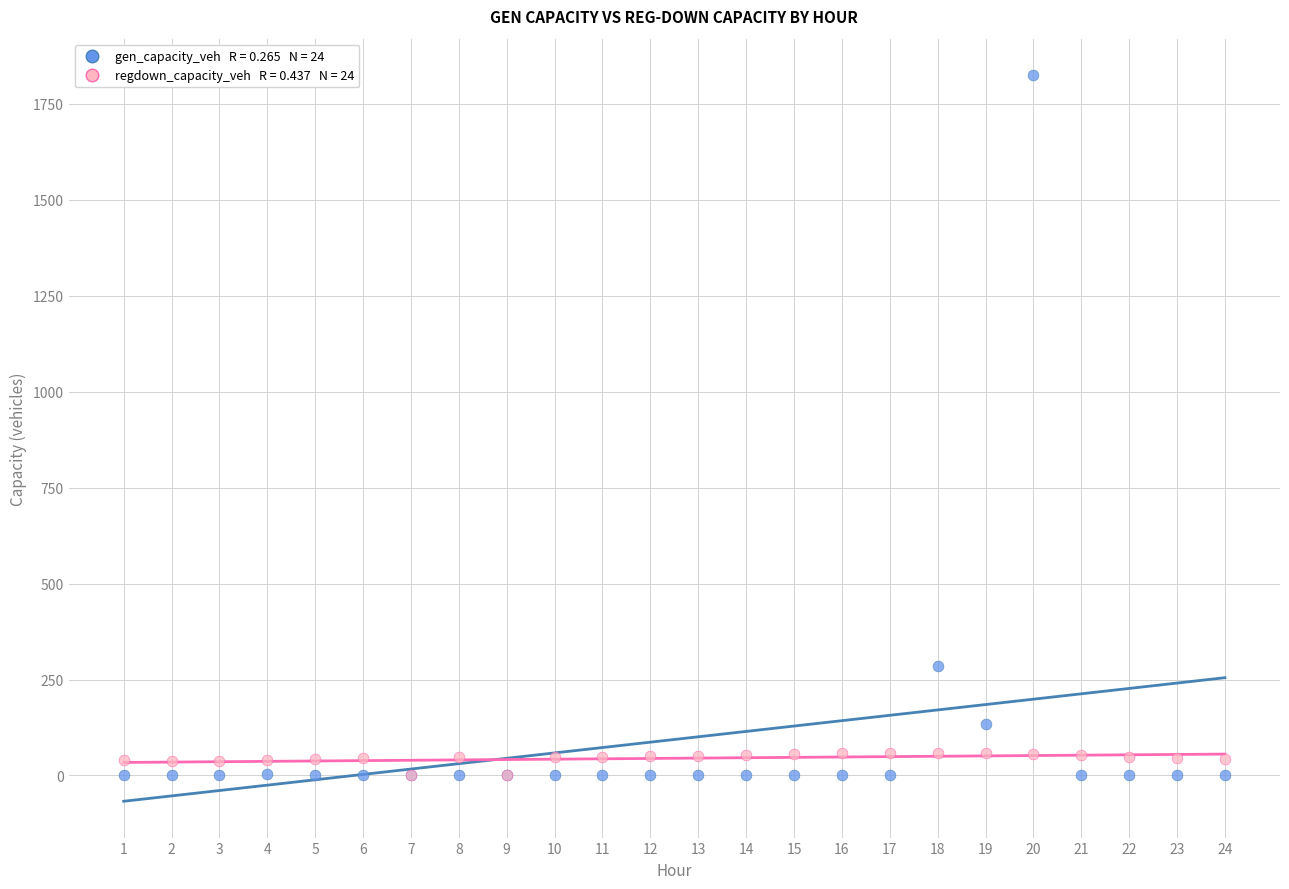

Across all series, what Y value is closest to 912?

285.5